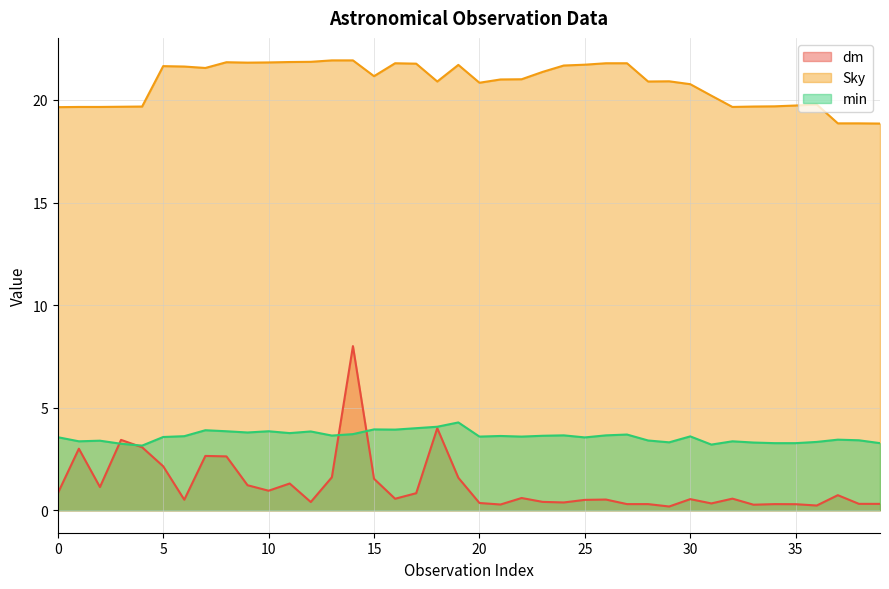

Is it true that Sky equals 19.7 at 32?

True